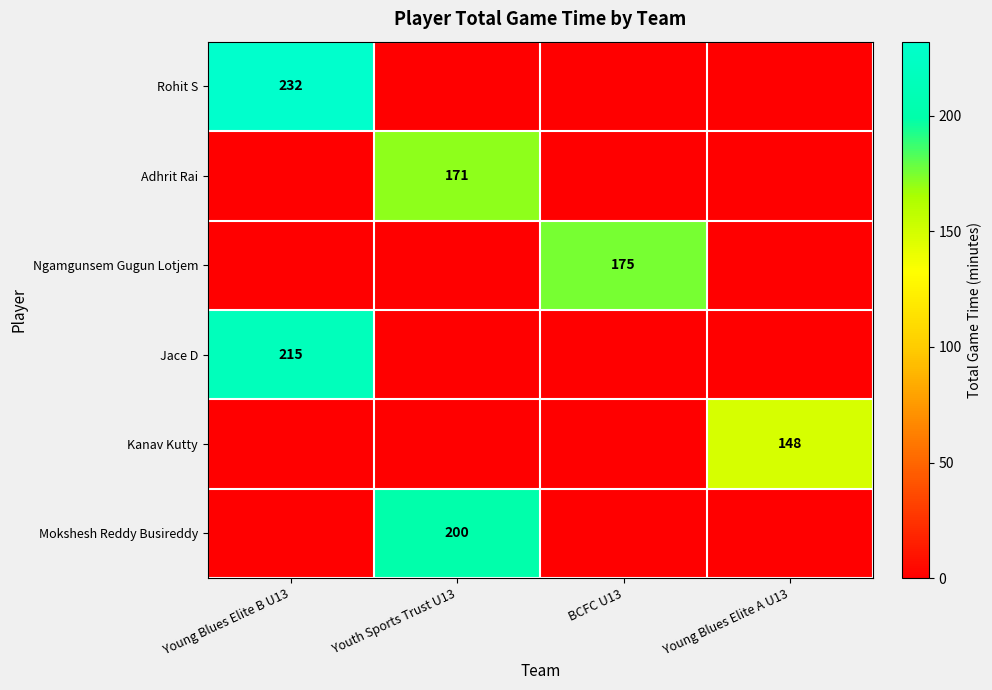

Is it true that Ngamgunsem Gugun Lotjem equals 45 at BCFC U13?

False